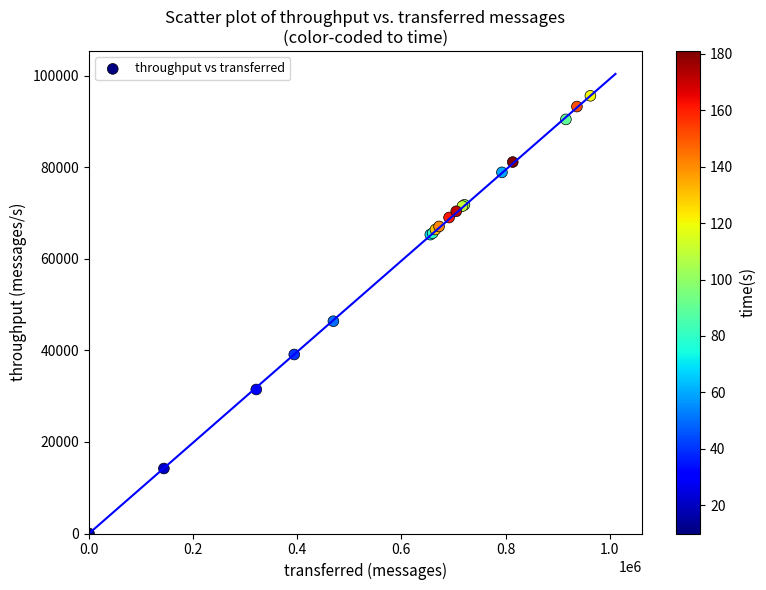

What Y value in the scatter plot is closest to 47807?

46372